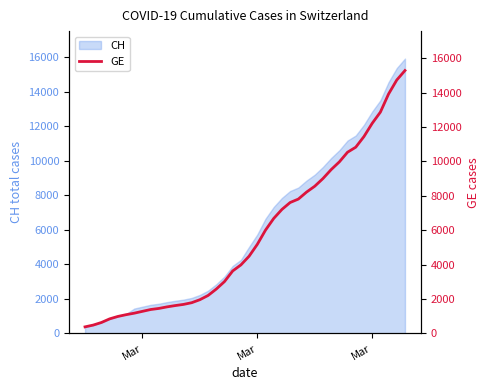

What is the minimum value shown in the chart?

375